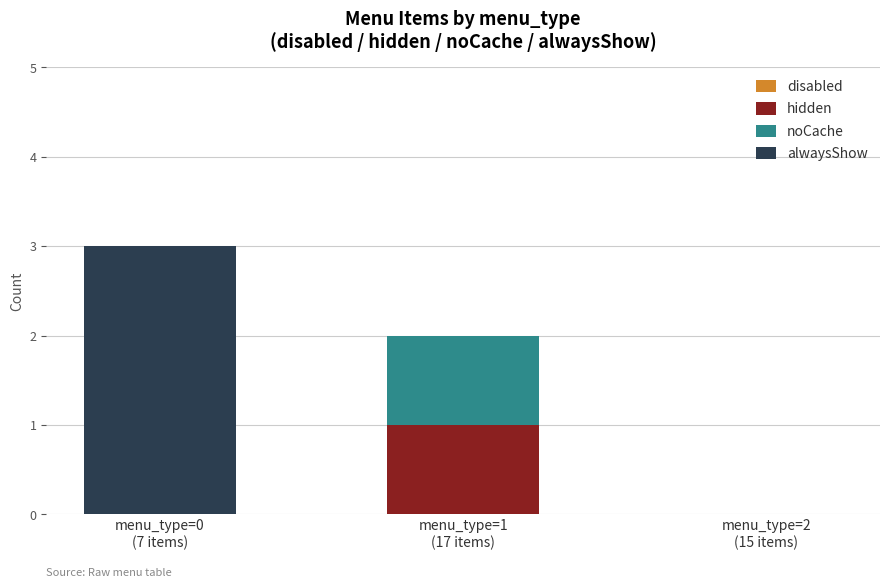

At which category is the sum across all series the highest?

menu_type=0
(7 items)